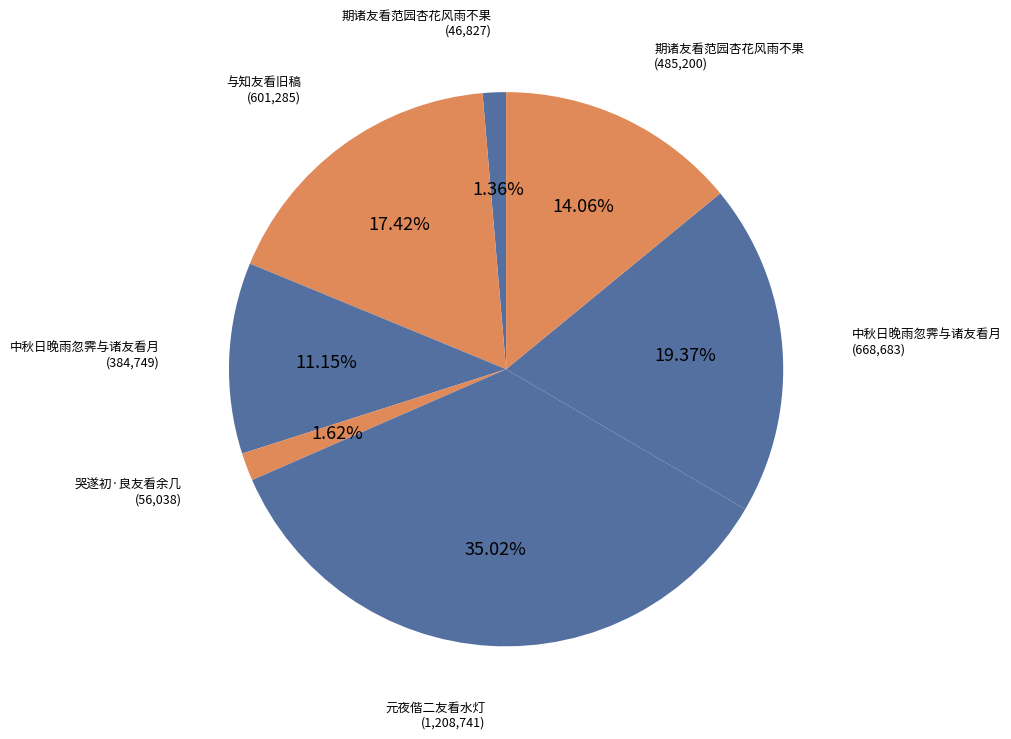

To the nearest percent, what is the average slice percentage?

14%